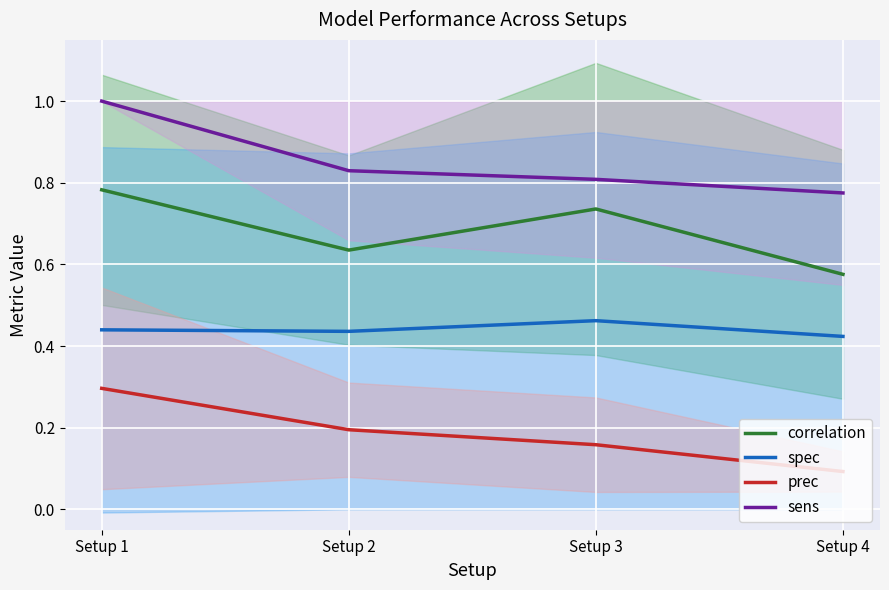

Reading right to left, extract all data points from this chart.

correlation: Setup 4=0.6	Setup 3=0.7	Setup 2=0.6	Setup 1=0.8
spec: Setup 4=0.4	Setup 3=0.5	Setup 2=0.4	Setup 1=0.4
prec: Setup 4=0.1	Setup 3=0.2	Setup 2=0.2	Setup 1=0.3
sens: Setup 4=0.8	Setup 3=0.8	Setup 2=0.8	Setup 1=1.0